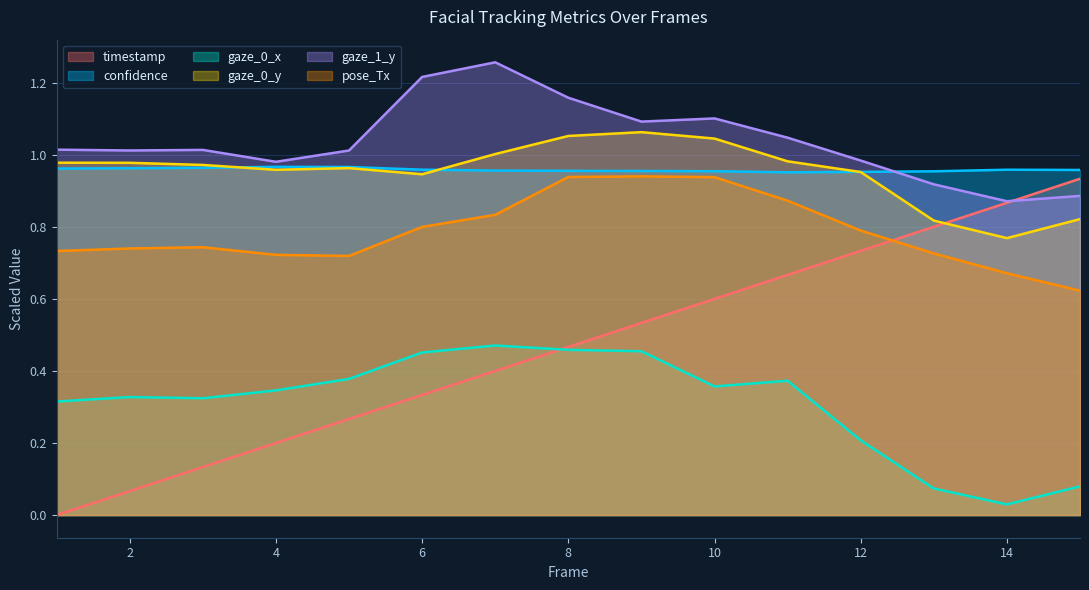

Where does the gaze_1_y series first go above 1?

1